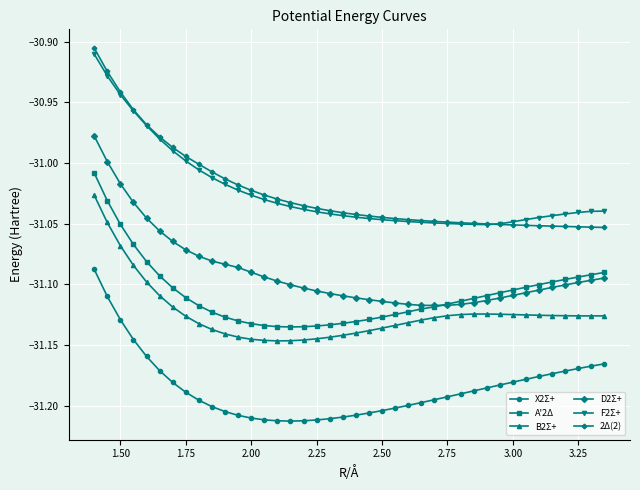

True or false: 2Δ(2) and D2Σ+ intersect in this chart.

False